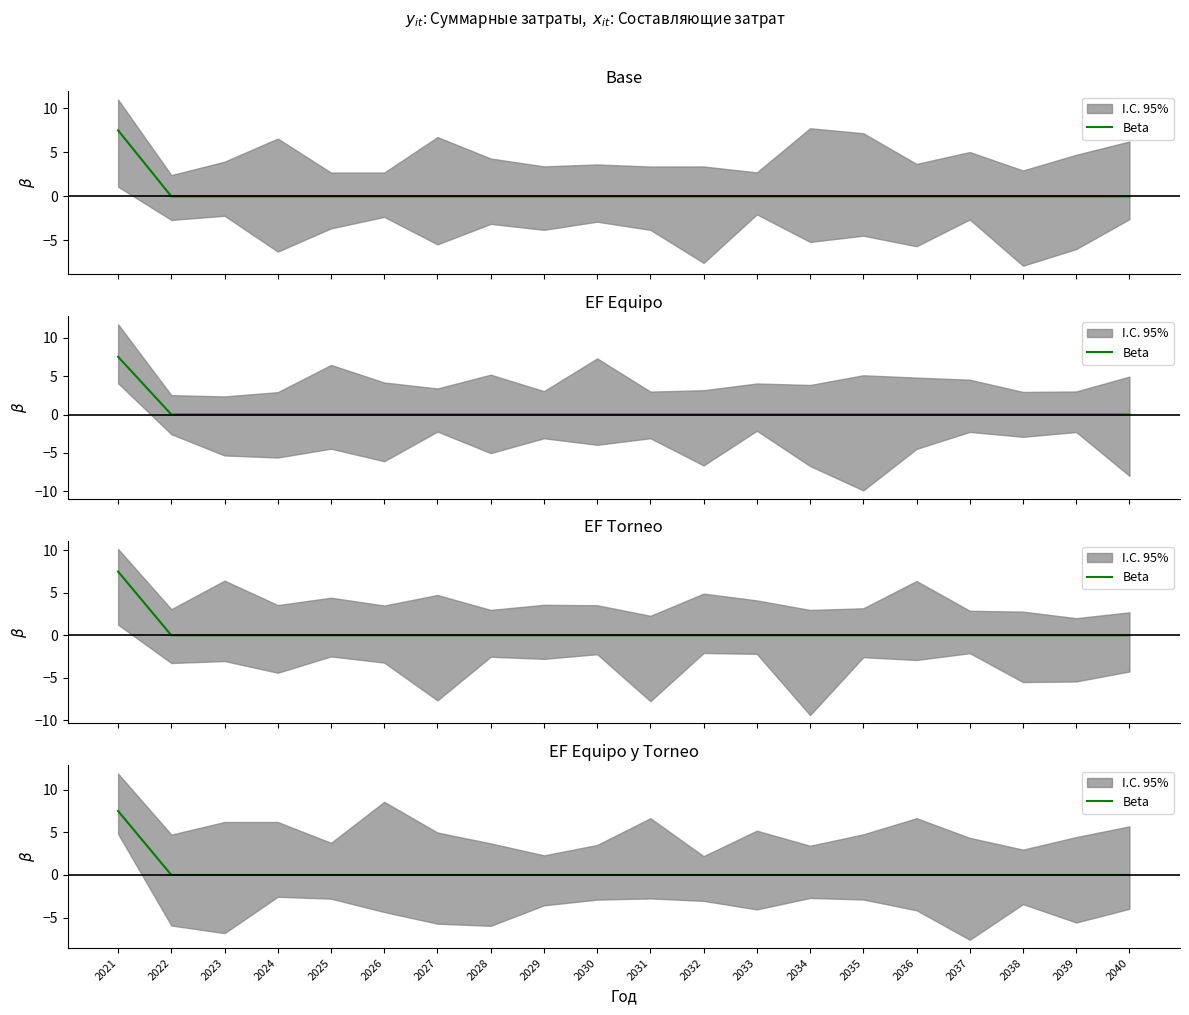

Where is the data nearest to the value 3?

2022